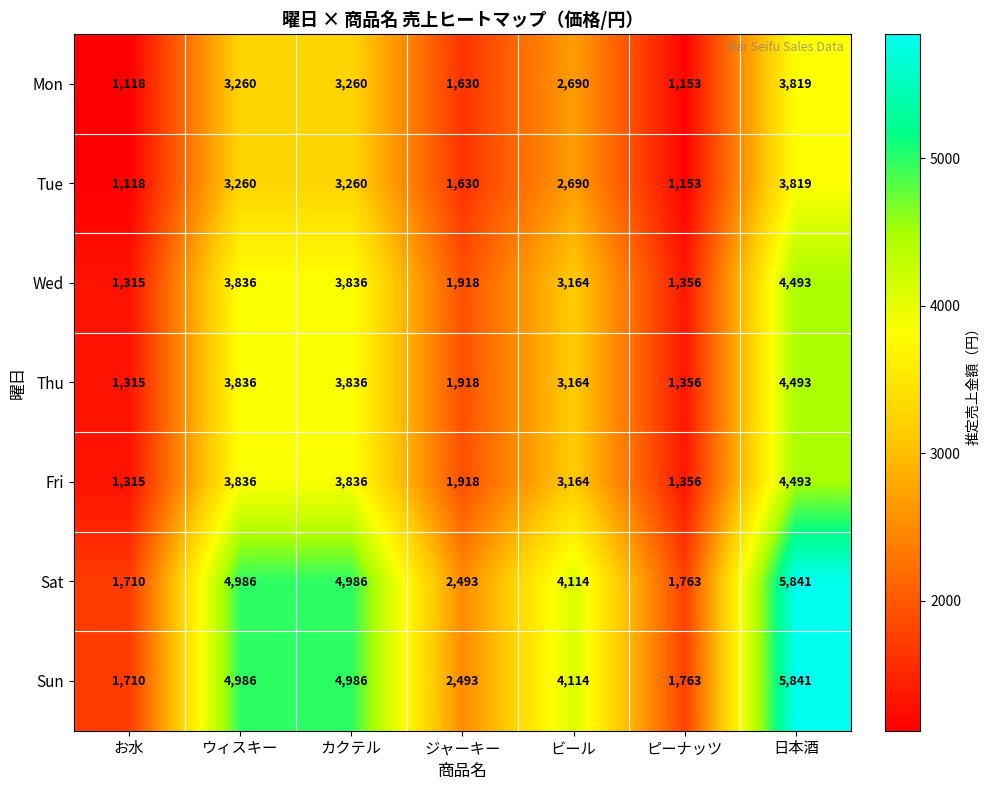

The value of Tue at 日本酒 is 3819. True or false?

True